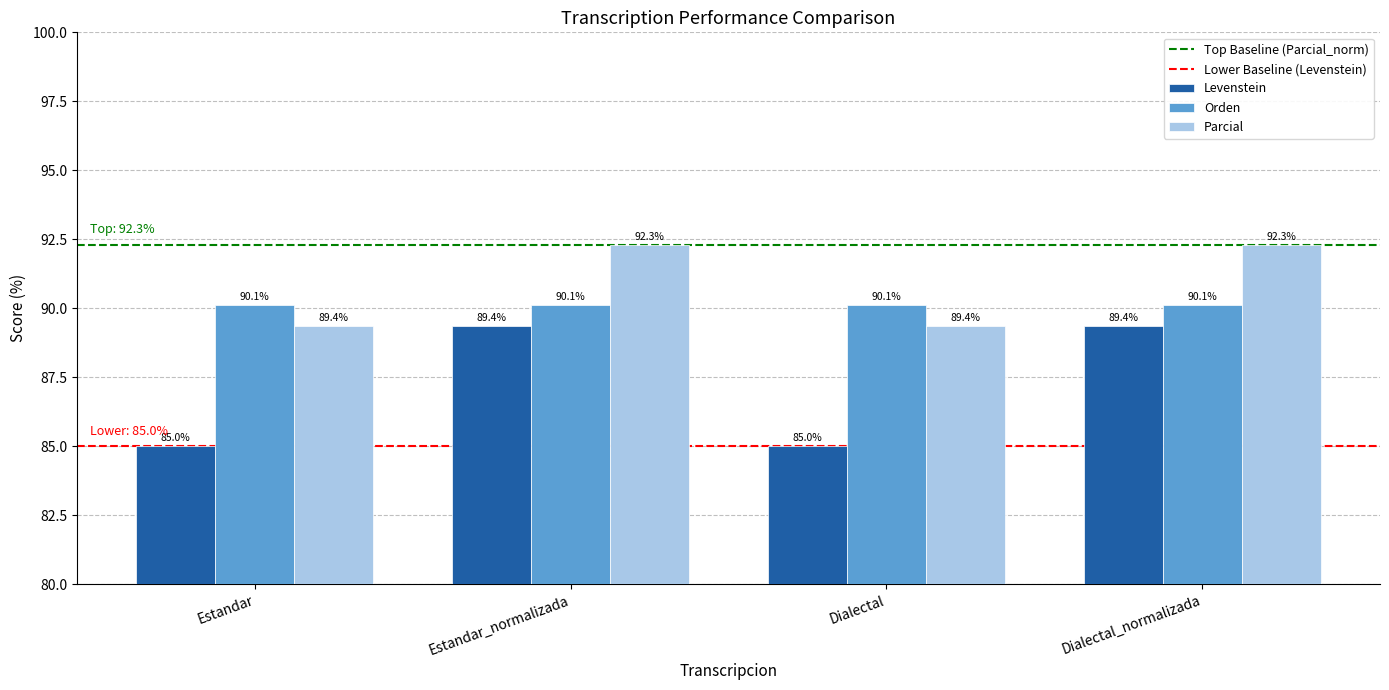

What is the minimum value for Levenstein?

85.0